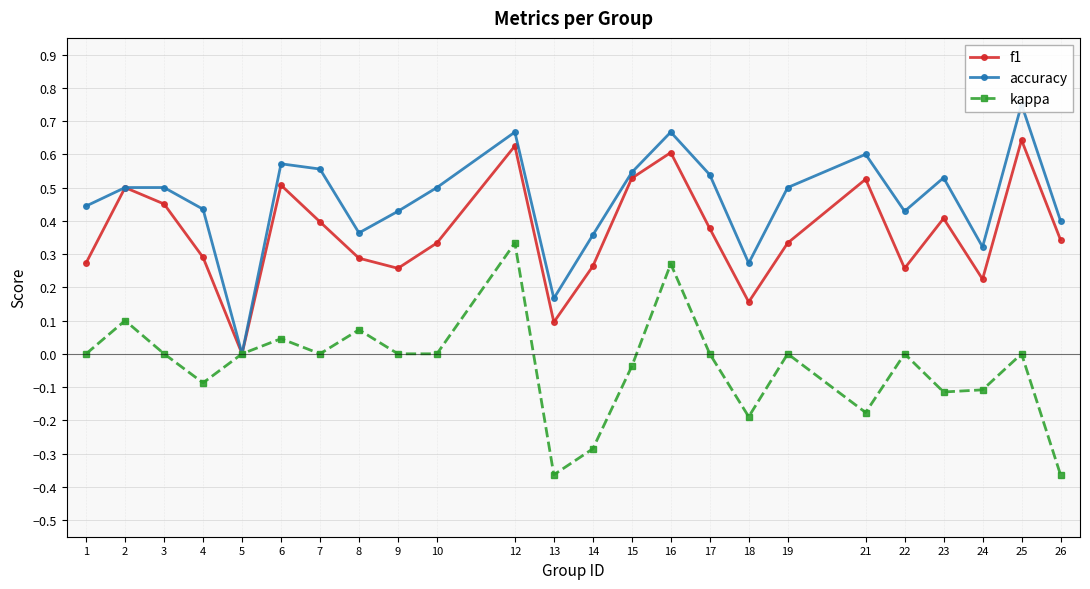

At which category is the sum across all series the highest?

12